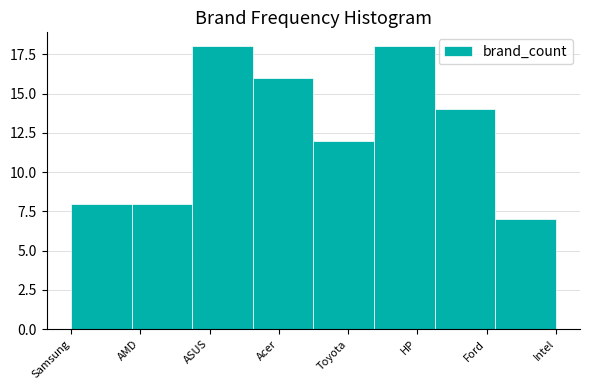

Reading right to left, transcribe all the data shown in this chart.

7	14	18	12	16	18	8	8